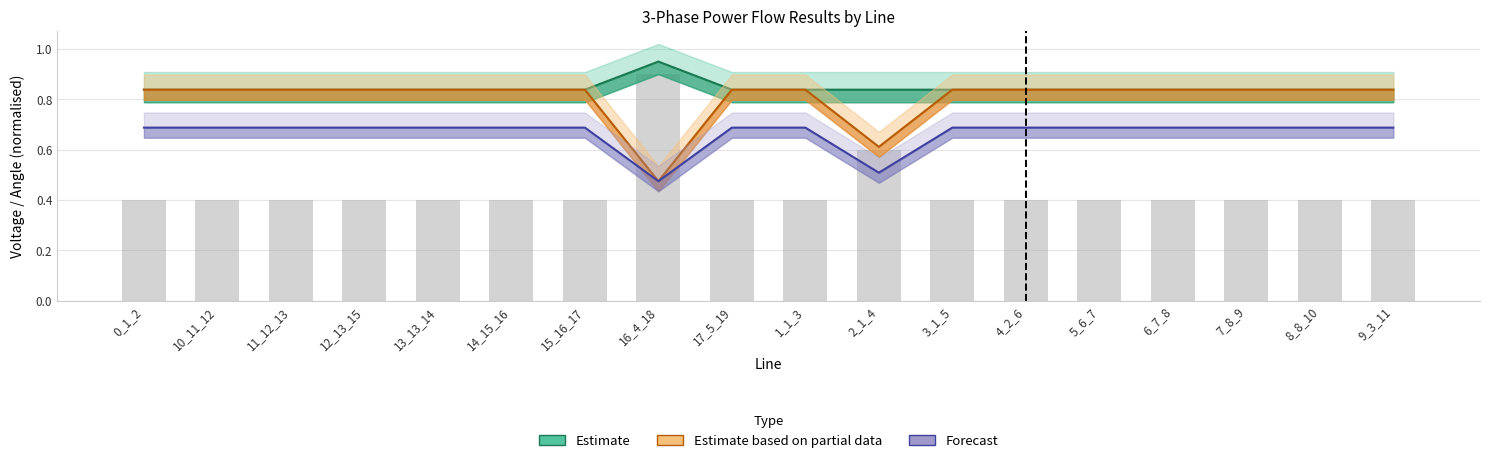

The Estimate based on partial data series shows 1.2 at 8_8_10. True or false?

False